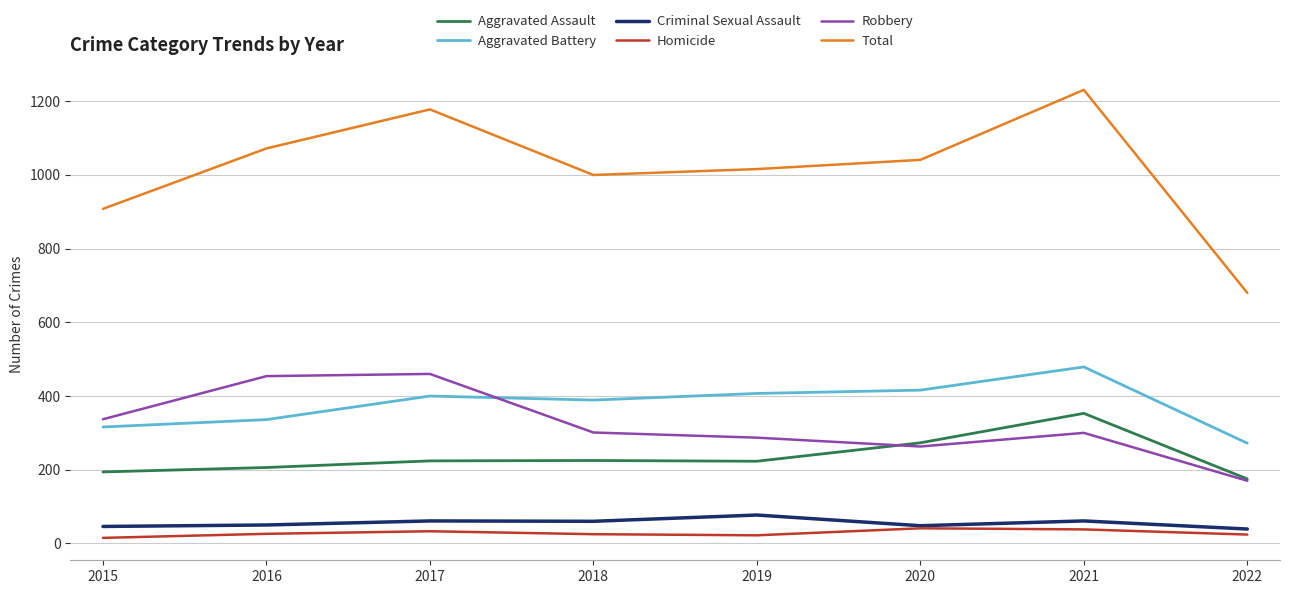

How many series are shown in this chart?

6